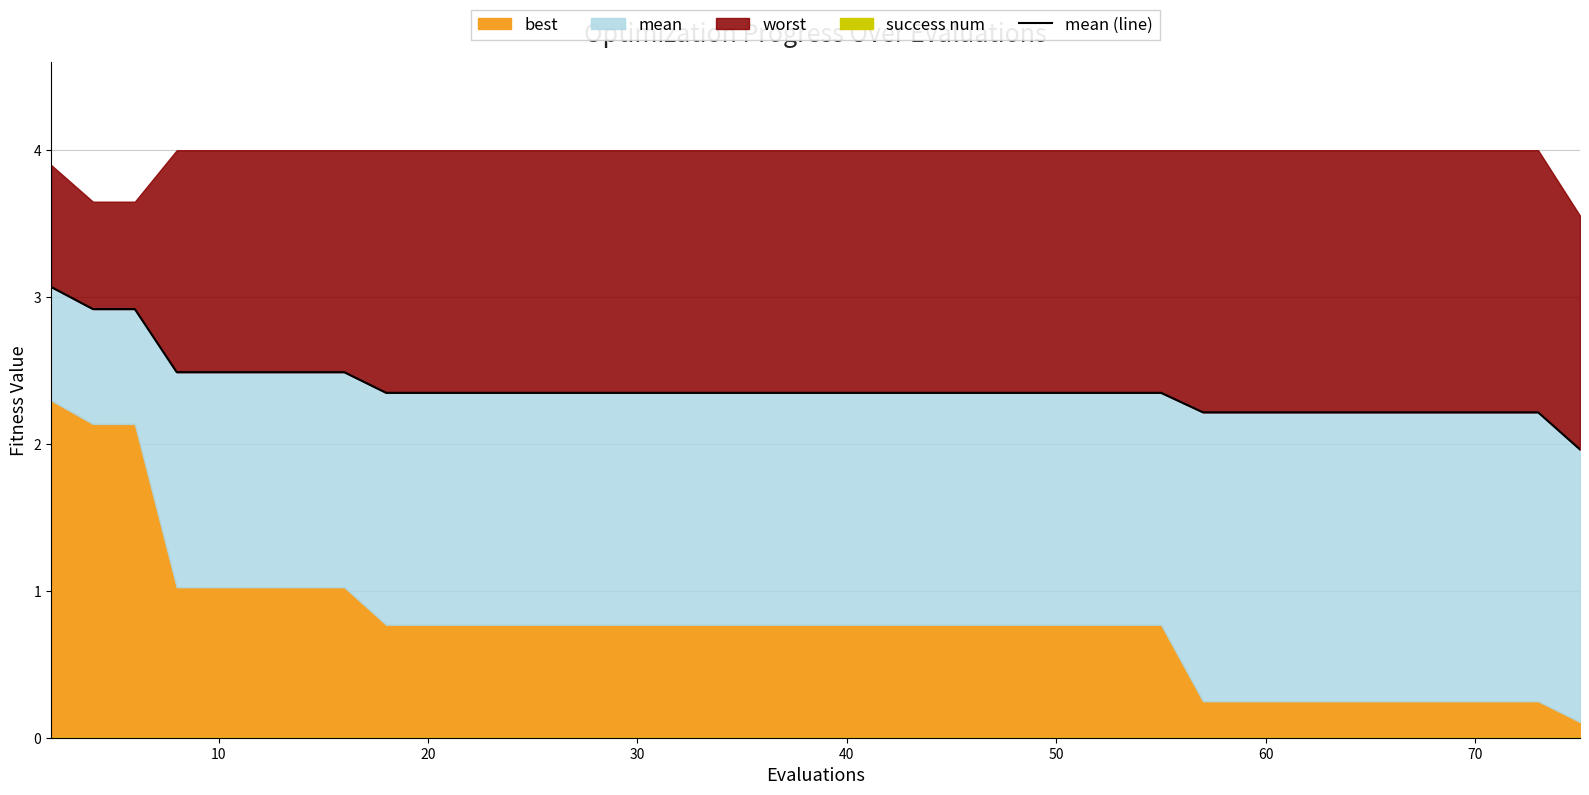

What is the average value?

2.4